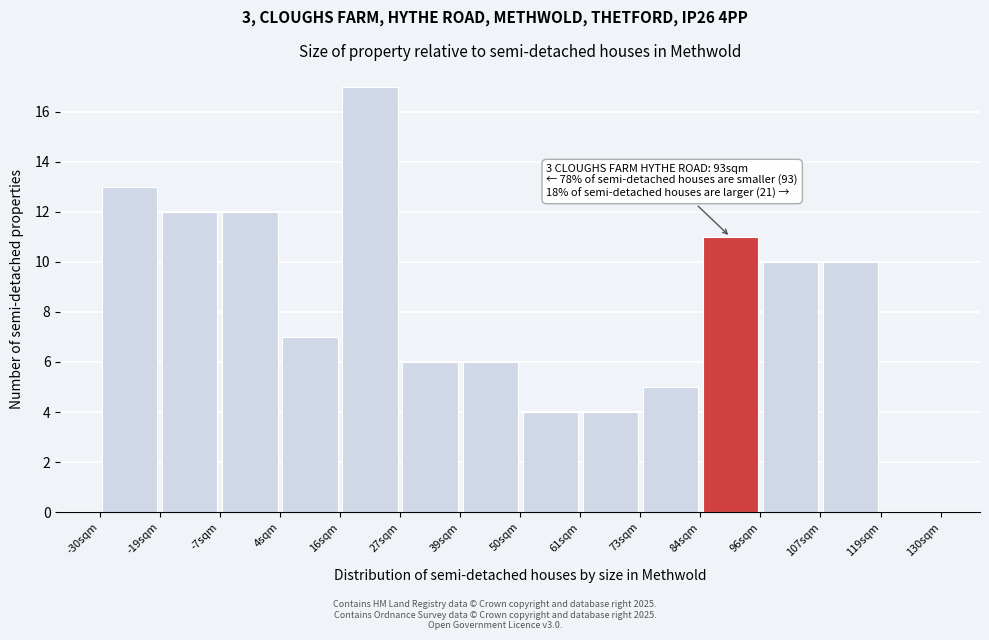

Over which range of the x-axis is the bar tallest?

16 to 28